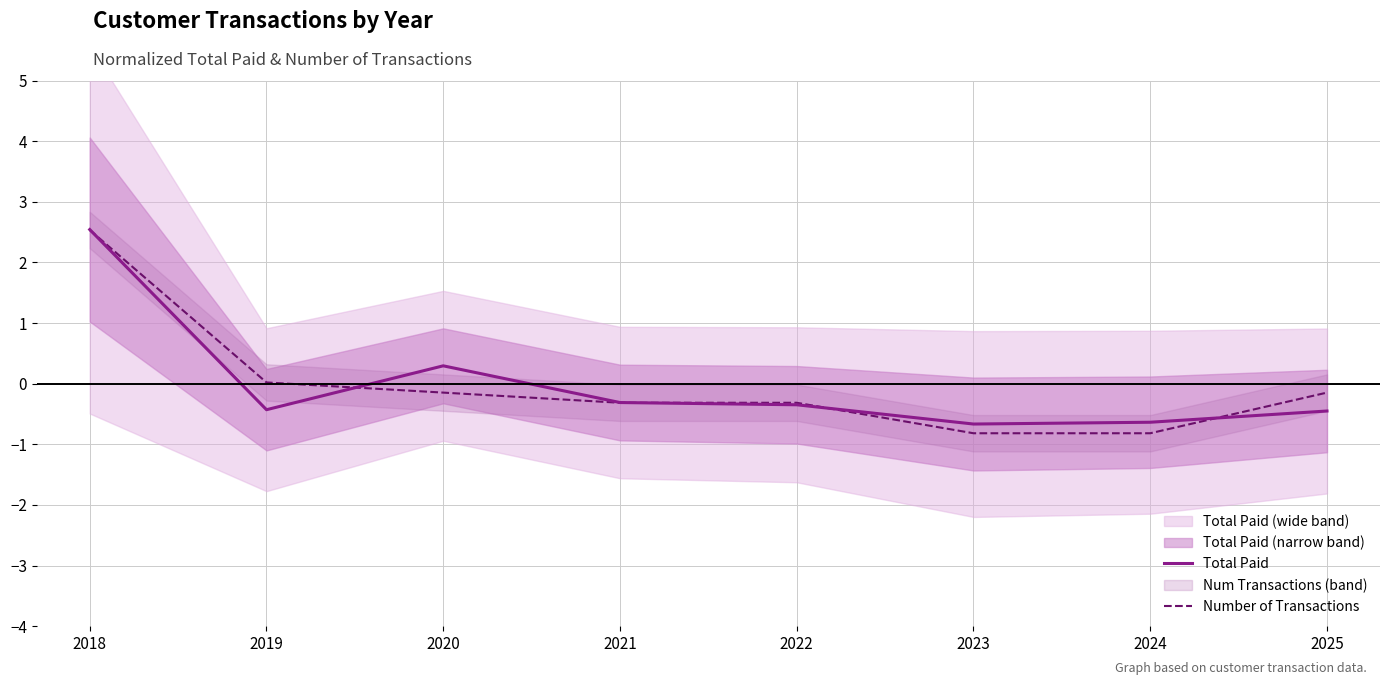

What is the value of the Total Paid point at the 3rd from the left?

0.3